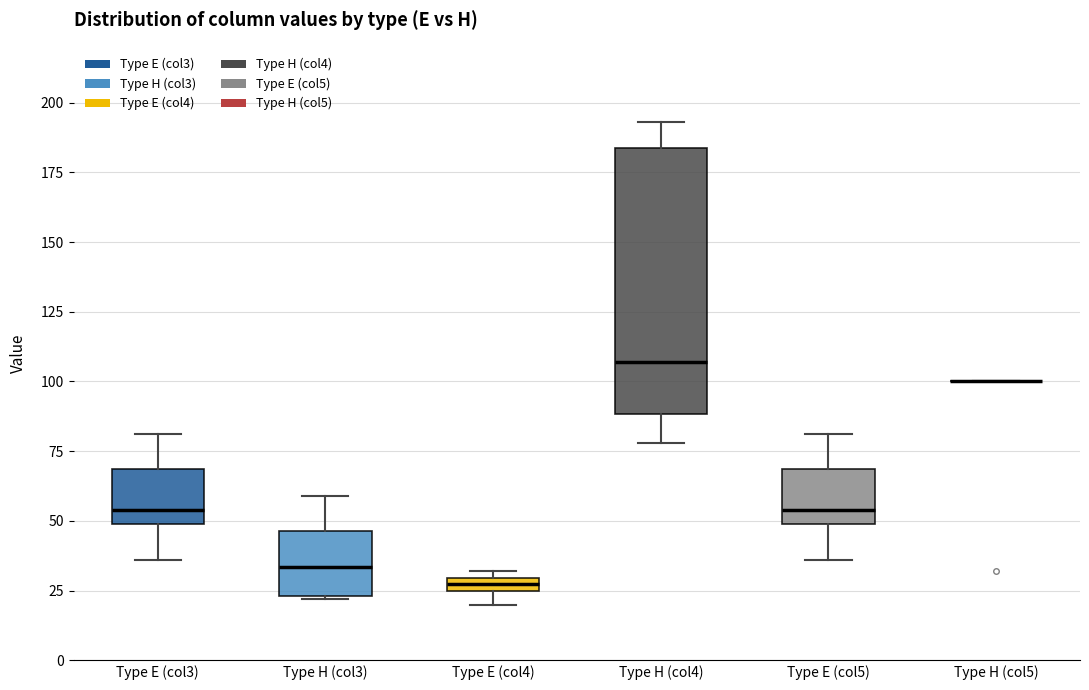

Comparing the boxes themselves (not the whiskers), which one is the tallest?

Type H (col4)